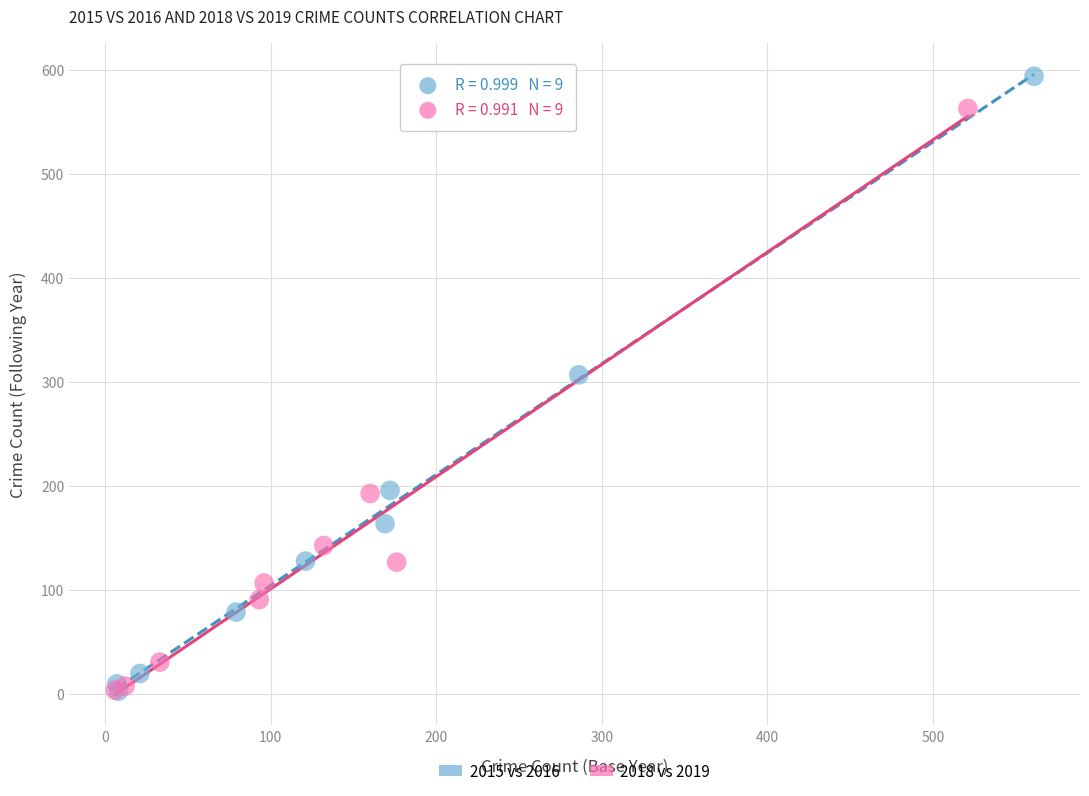

Which series reaches the maximum Y coordinate?

2015 vs 2016